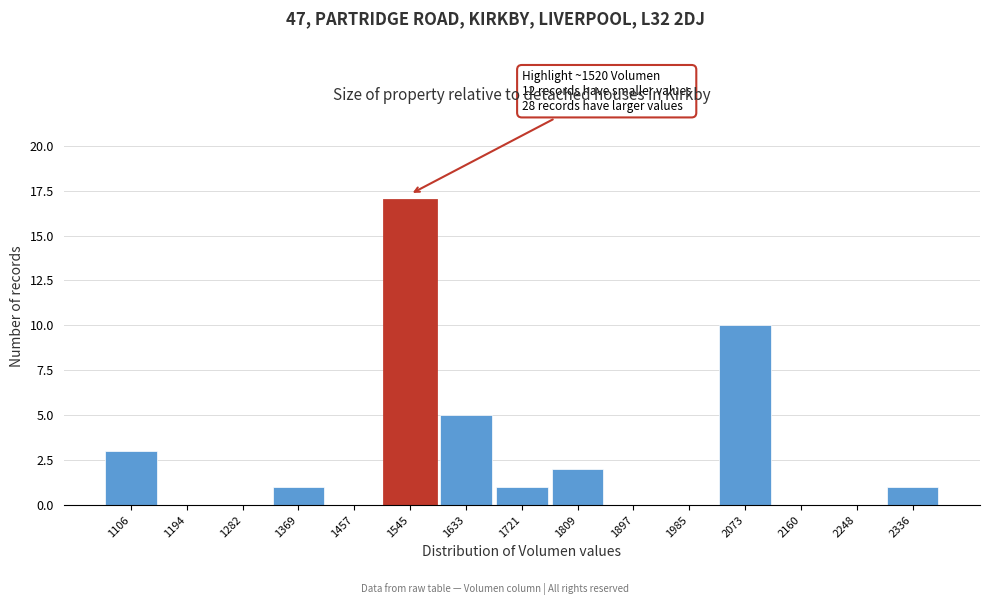

Over which range of the x-axis is the bar tallest?

1500 to 1590